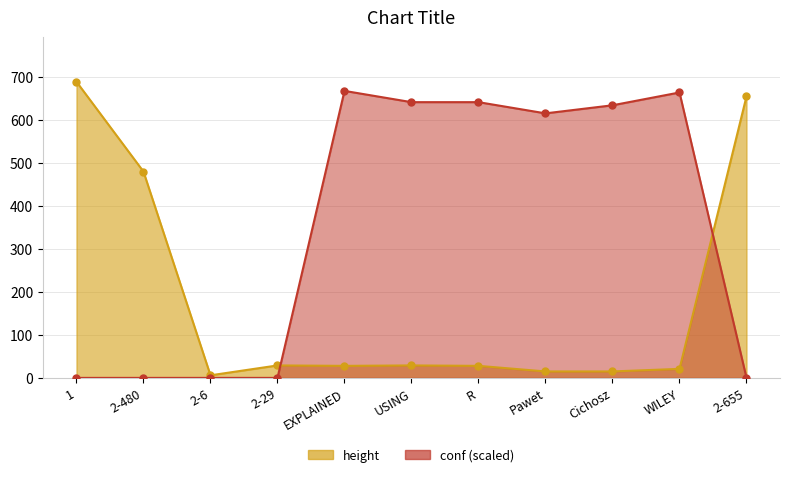

What is the sum of the conf values at EXPLAINED and Pawet?

1283.2